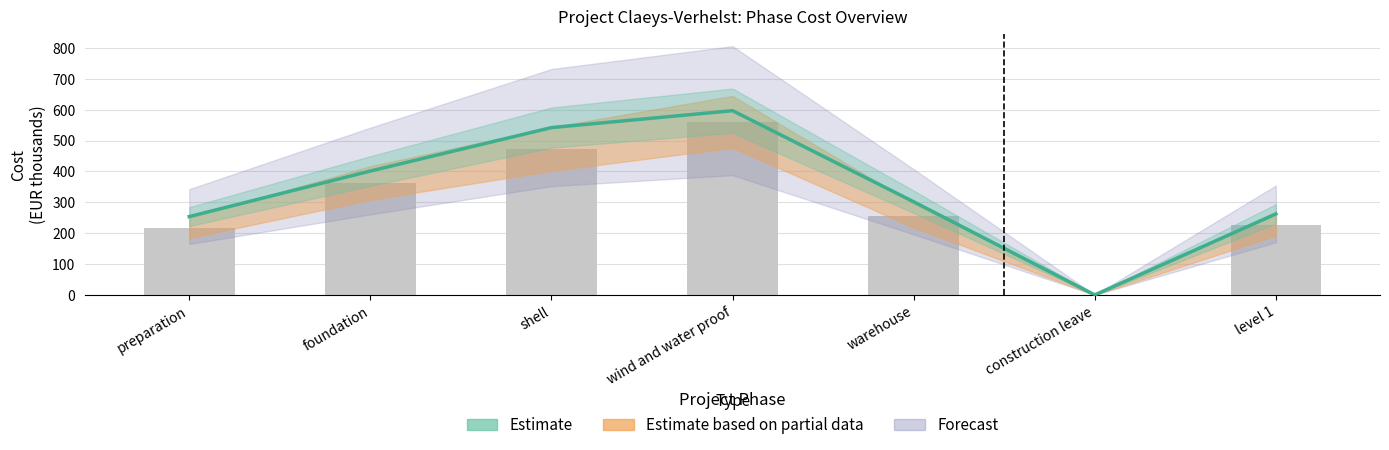

Are the bars grouped side by side (vs. stacked)?

No